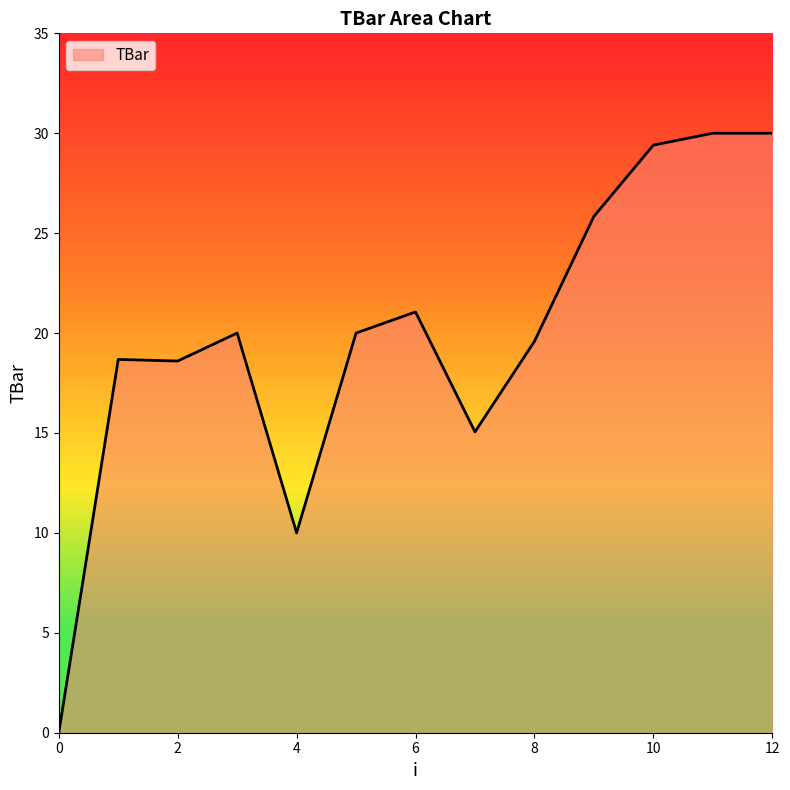

What is the maximum value shown in the chart?

30.0